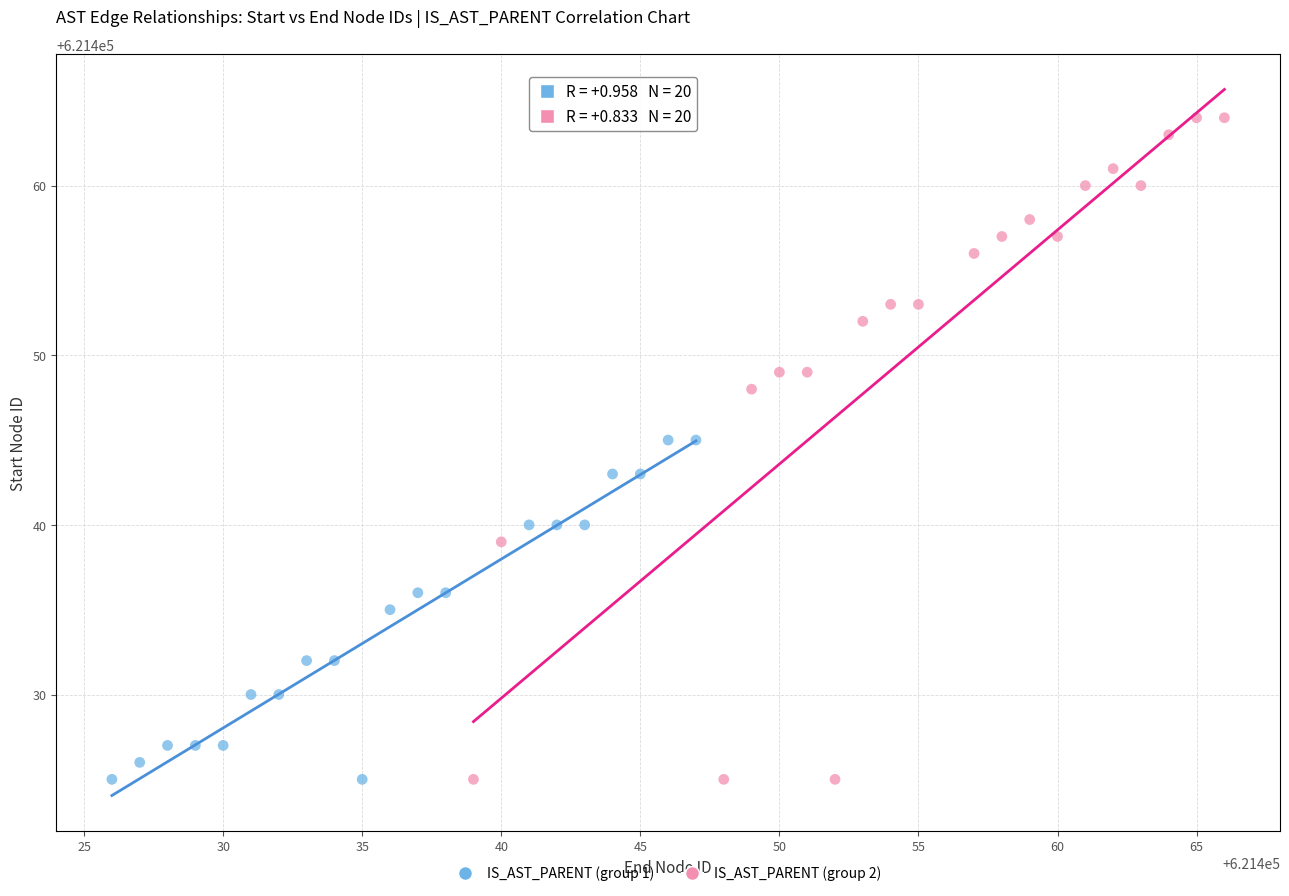

Which series has the largest Y range (max minus min)?

IS_AST_PARENT (group 2)